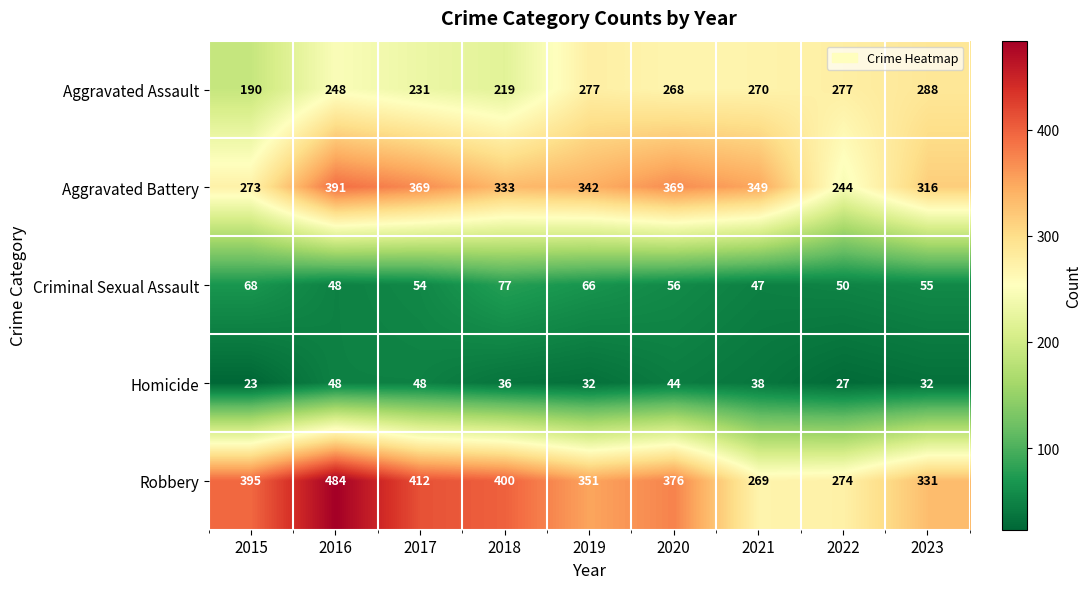

Where does the Robbery series first go above 376?

2015